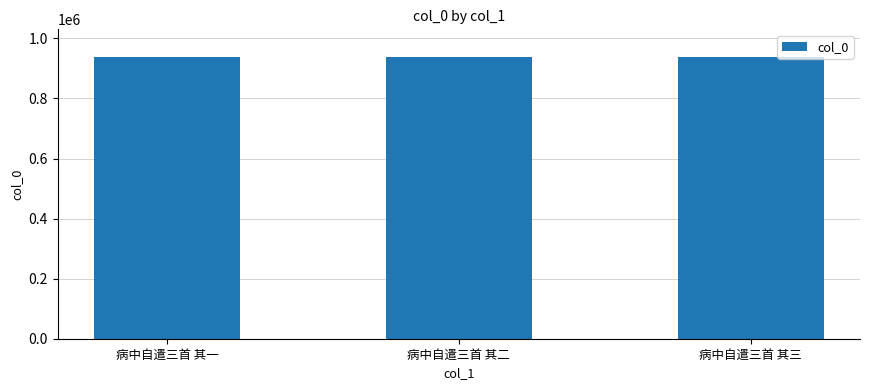

Approximately how many times larger is the value at 病中自遣三首 其二 compared to 病中自遣三首 其一?

1.0